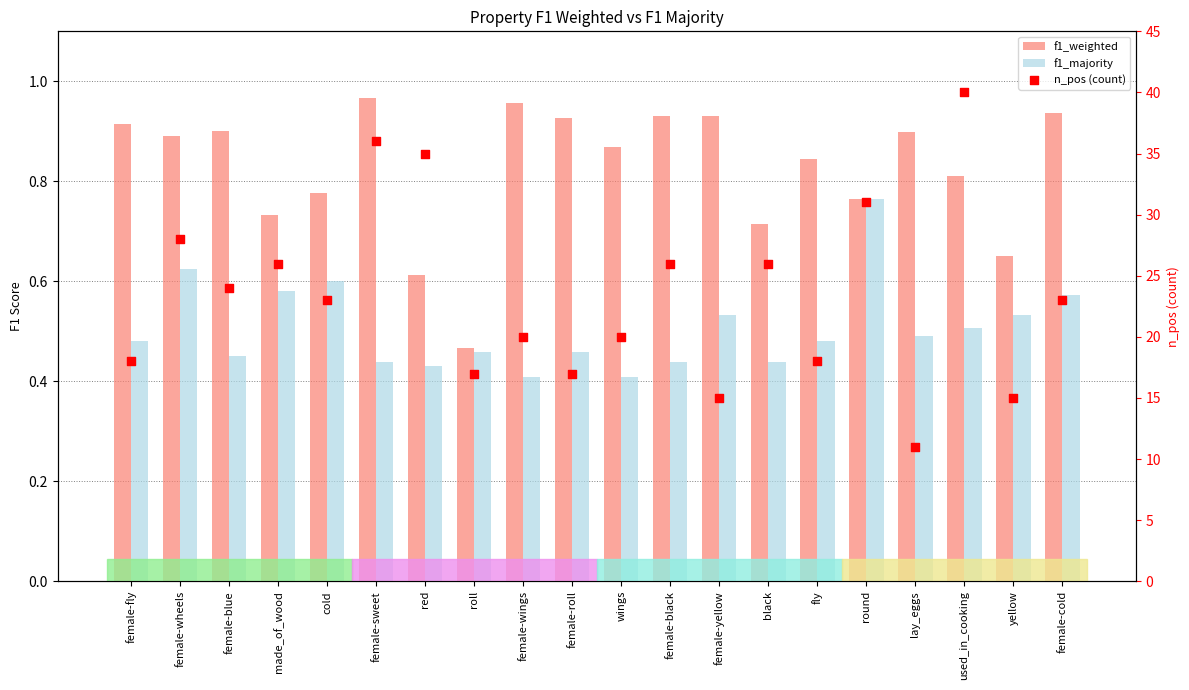

Which series reaches the maximum Y coordinate?

n_pos (count)